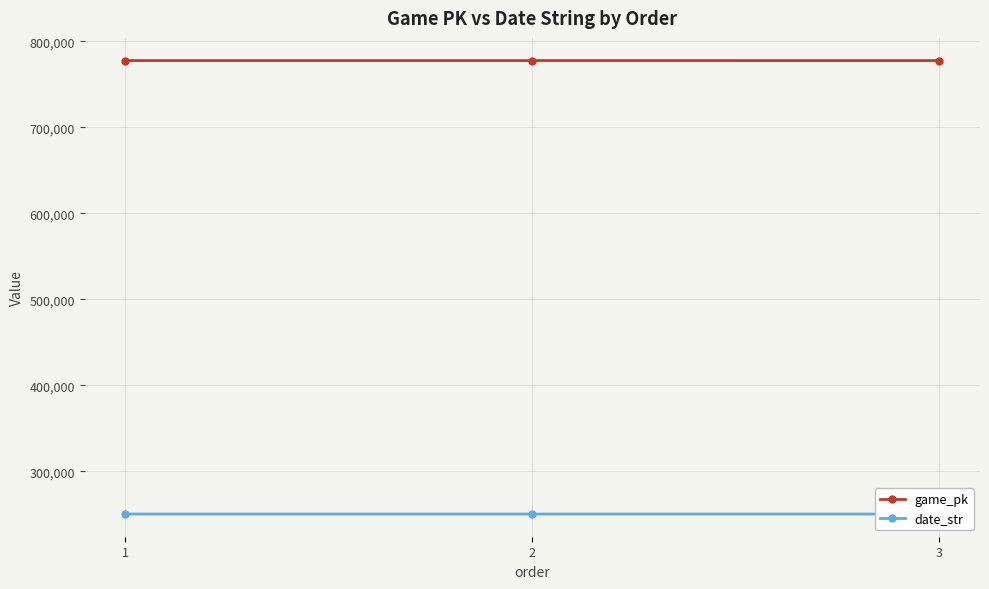

What is the value of the game_pk point at the 1st from the left?

777780